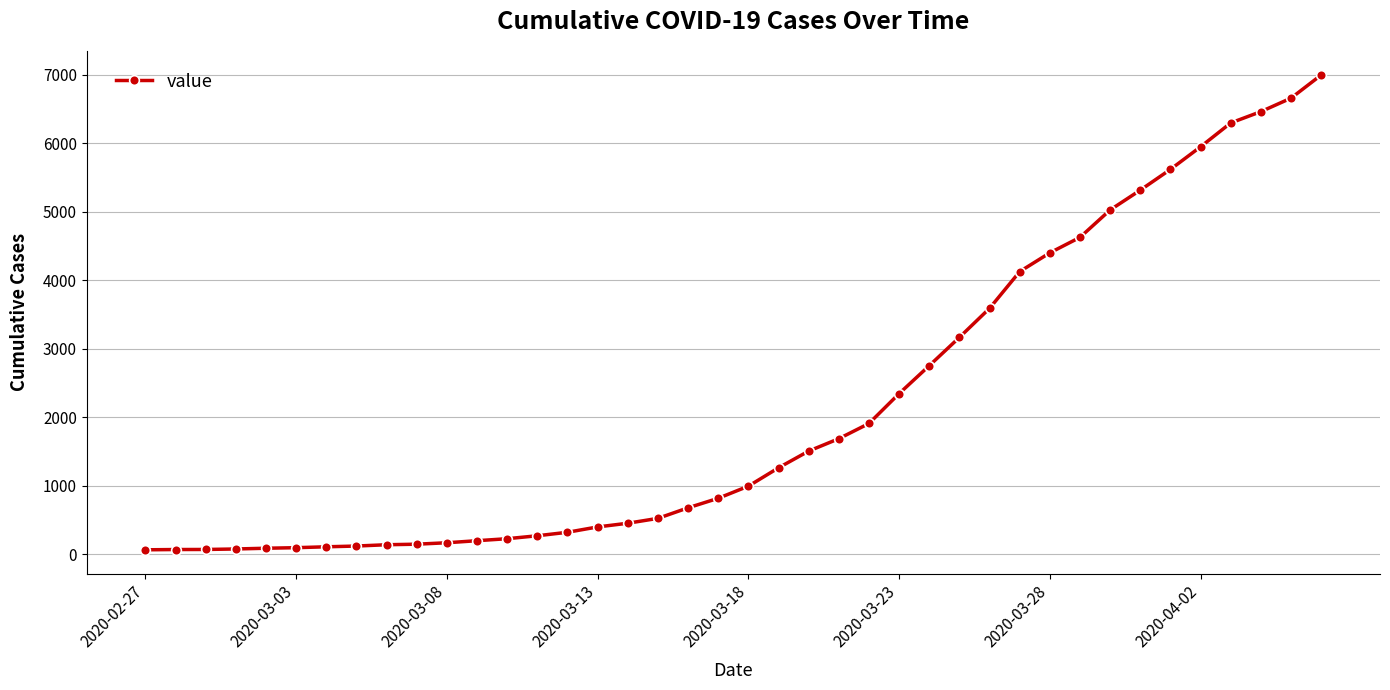

What is the difference between the maximum and minimum values?

6931